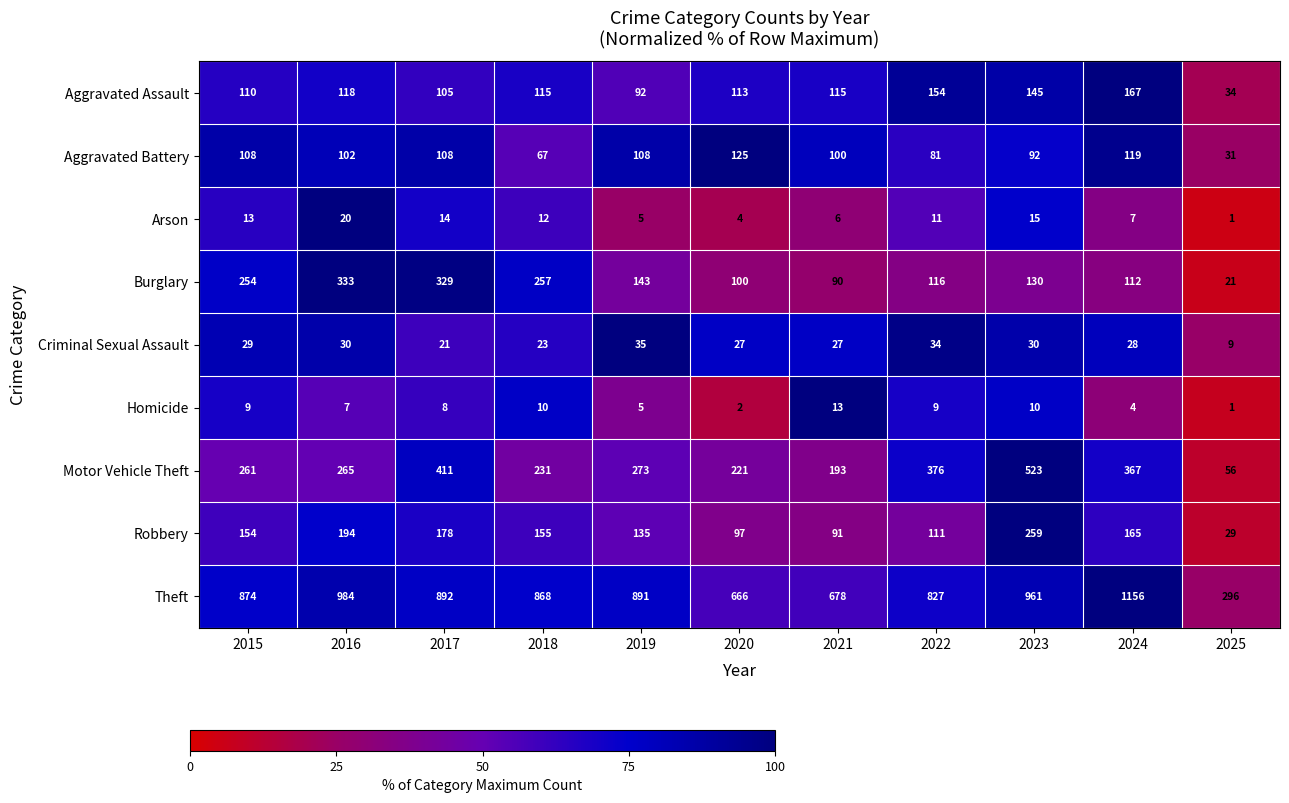

What is the sum of all Criminal Sexual Assault values?

293